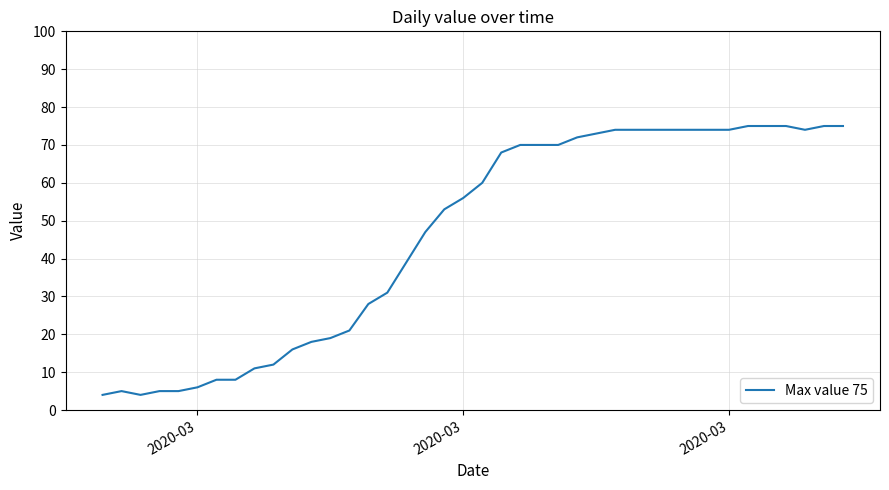

What is the smallest value displayed?

4